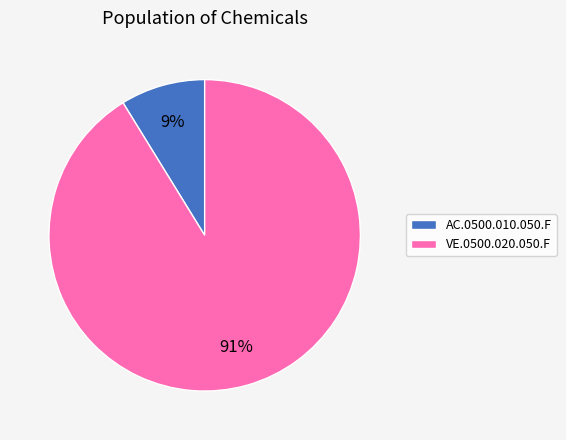

Which has a higher value, AC.0500.010.050.F or VE.0500.020.050.F?

VE.0500.020.050.F